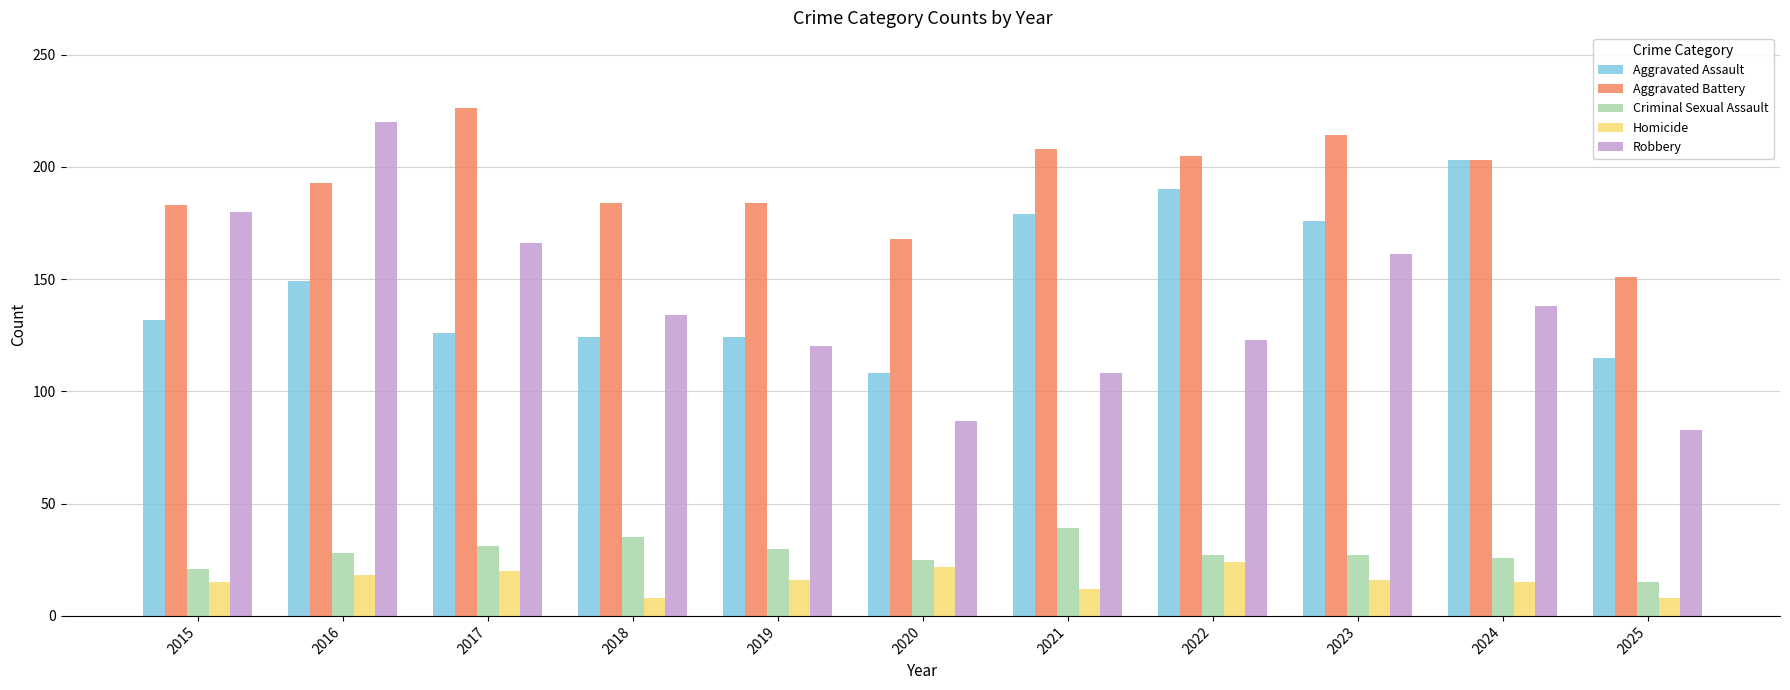

List the series in order of their peak value, lowest first.

Homicide, Criminal Sexual Assault, Aggravated Assault, Robbery, Aggravated Battery